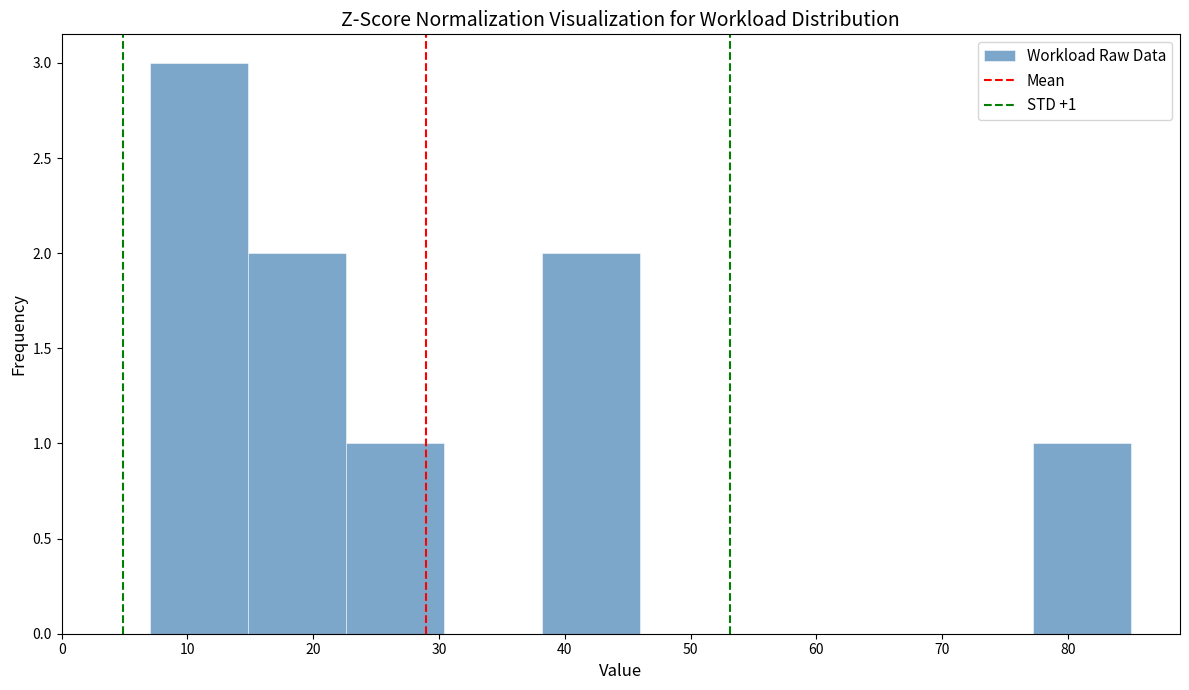

Which range on the x-axis has the tallest bar?

7.0 to 14.8